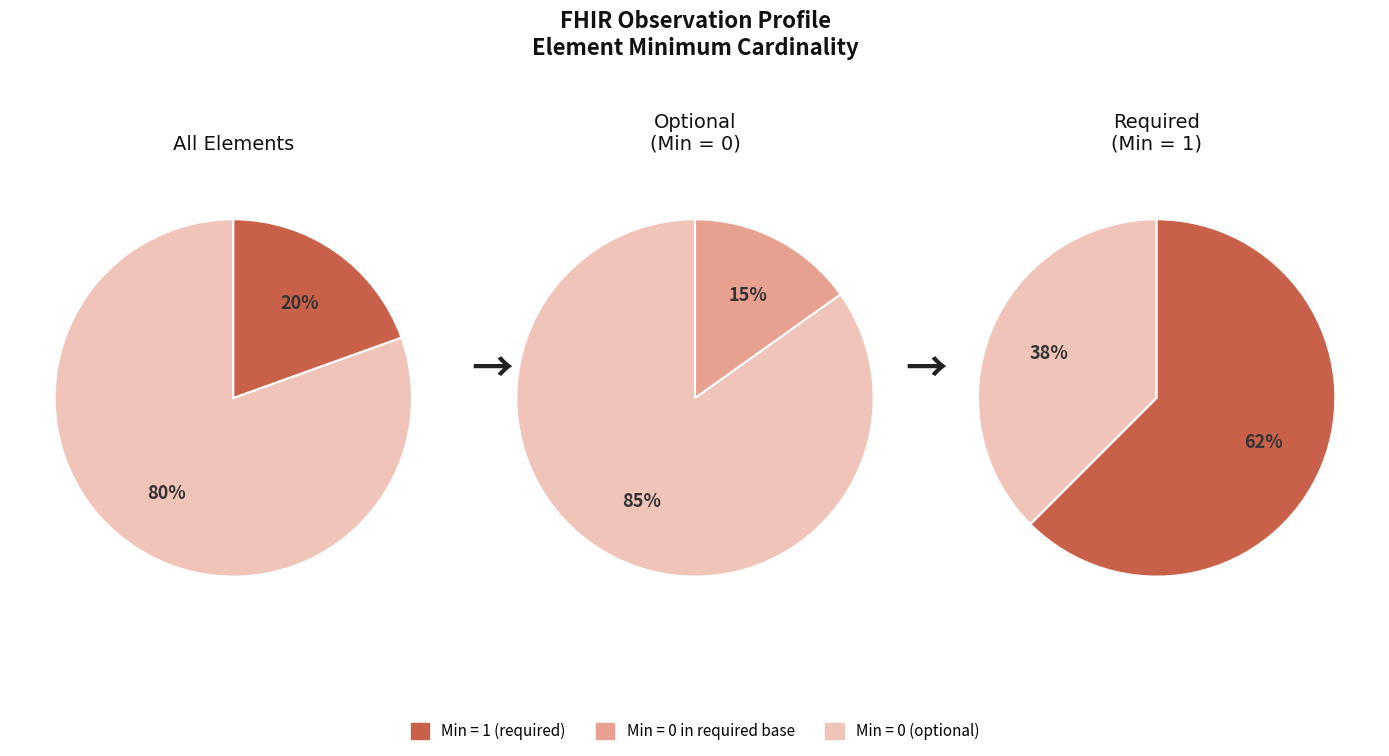

Is 1 the majority of the pie?

No